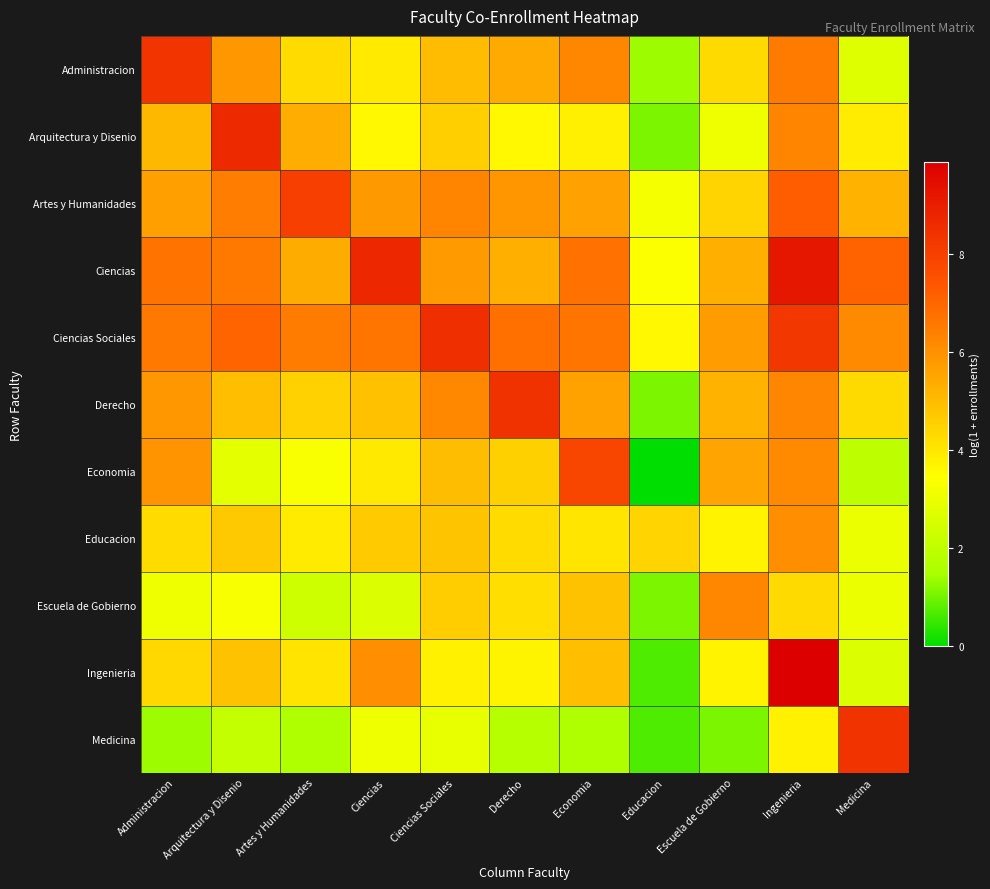

At which category is the sum across all series the highest?

Ingenieria